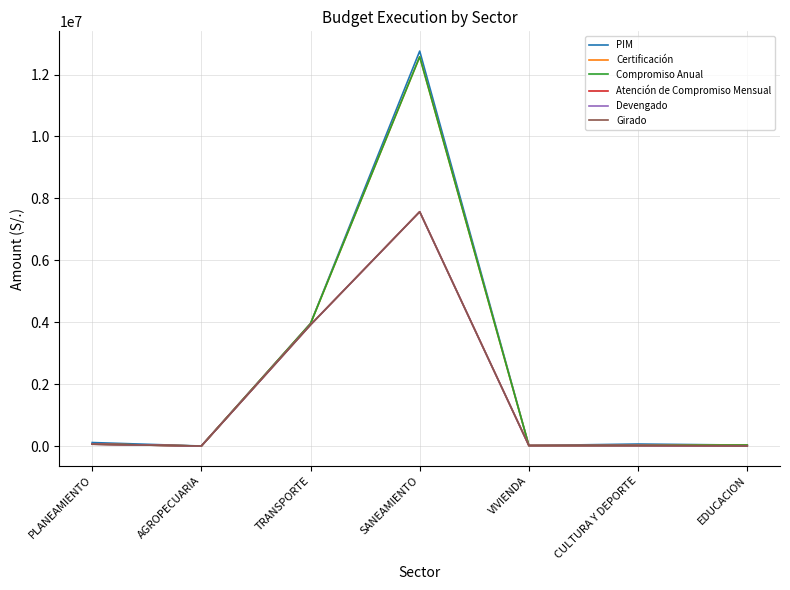

Is the value of Compromiso Anual at SANEAMIENTO greater than the value of Certificación at SANEAMIENTO?

No